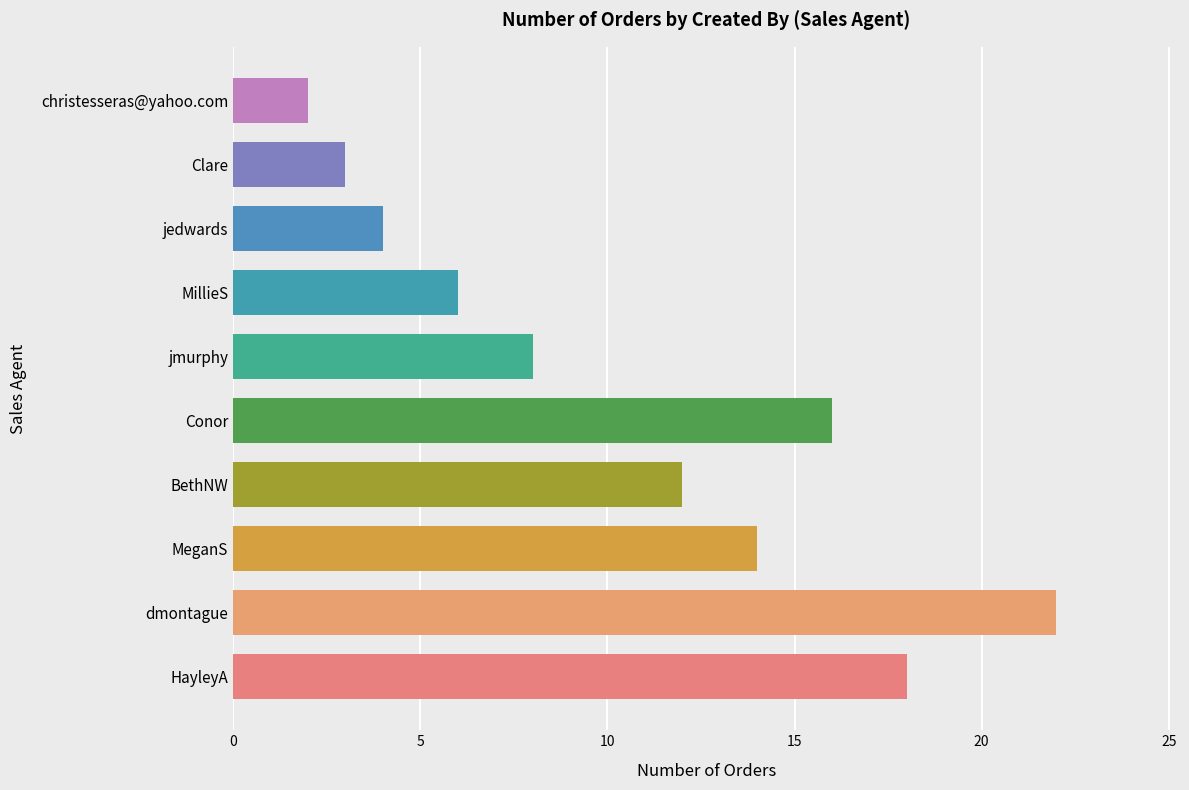

Reading bottom to top, what are all the values shown in this chart?

18	22	14	12	16	8	6	4	3	2